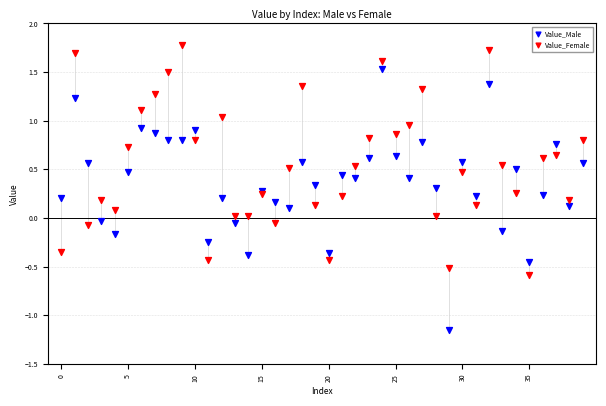

Which series reaches the minimum Y coordinate?

Value_Male